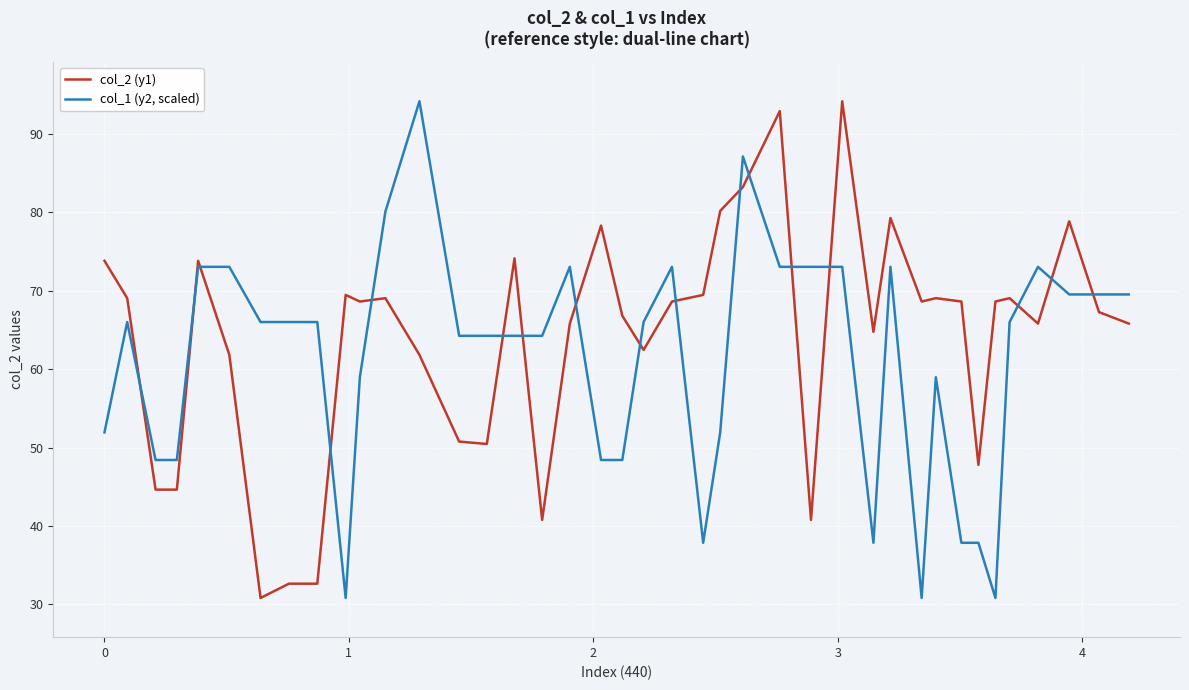

Which series has the largest total across all categories?

col_2 (y1)